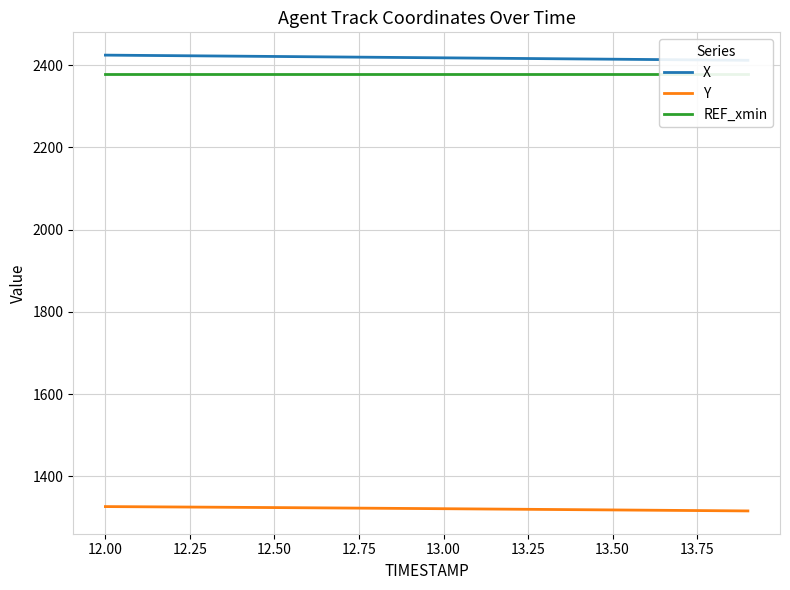

Reading right to left, transcribe all the data shown in this chart.

X: 2412.2	2412.8	2413.5	2414.1	2414.8	2415.5	2416.1	2416.8	2417.5	2418.2	2418.8	2419.5	2420.2	2420.8	2421.5	2422.2	2422.8	2423.5	2424.1	2424.8
Y: 1315.7	1316.3	1316.9	1317.5	1318.1	1318.7	1319.3	1319.9	1320.5	1321.1	1321.6	1322.2	1322.8	1323.3	1323.8	1324.3	1324.8	1325.3	1325.8	1326.2
REF_xmin: 2377.8	2377.8	2377.8	2377.8	2377.8	2377.8	2377.8	2377.8	2377.8	2377.8	2377.8	2377.8	2377.8	2377.8	2377.8	2377.8	2377.8	2377.8	2377.8	2377.8